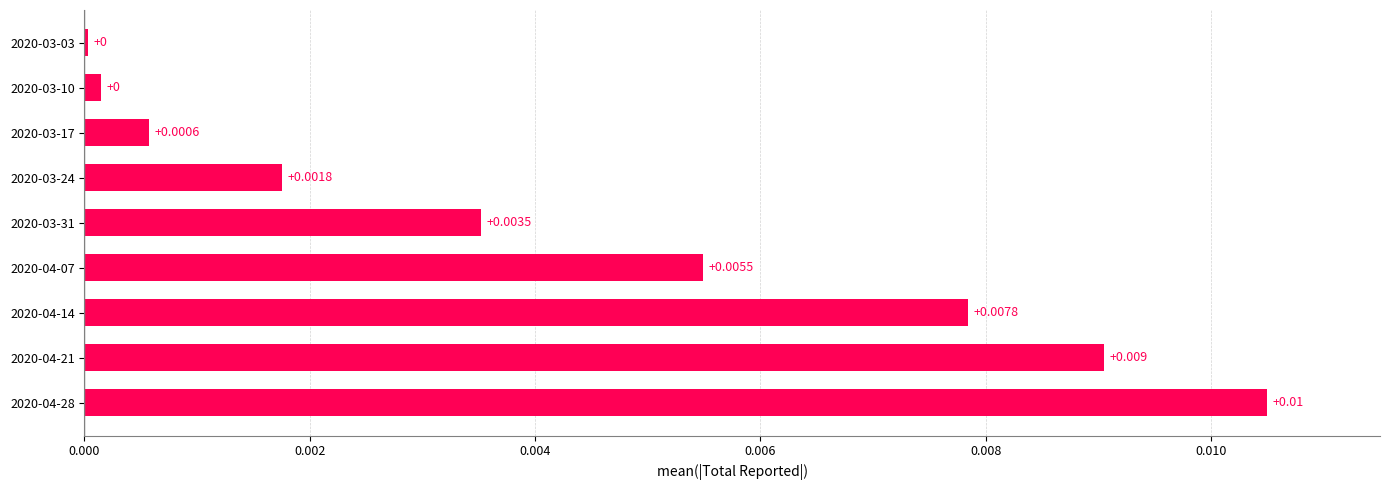

Count the number of categories in the chart.

9